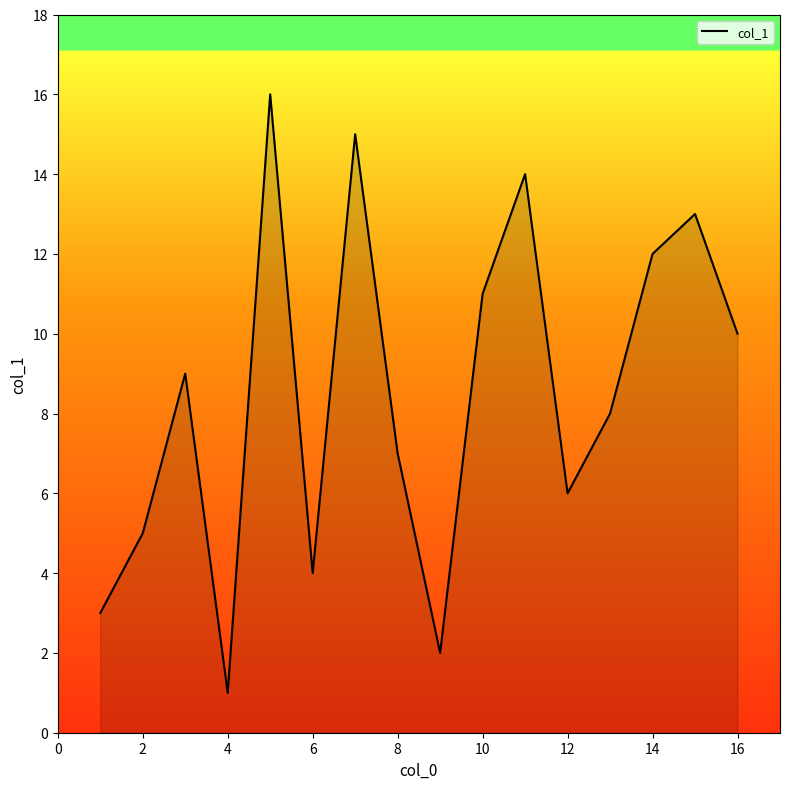

Does the chart have visible grid lines?

No